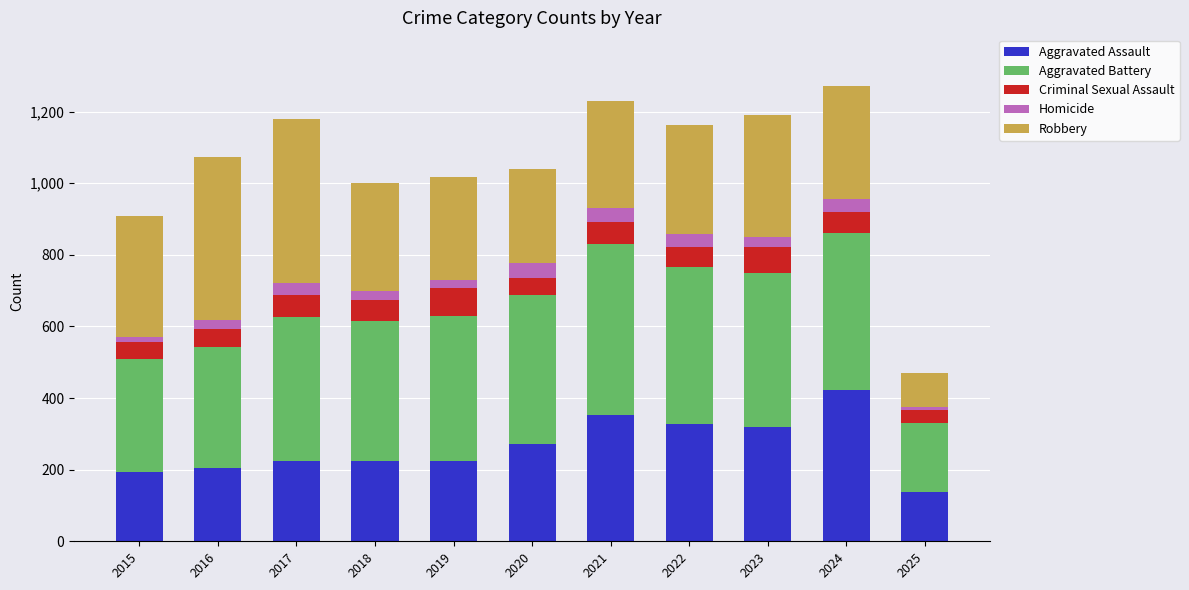

Count the number of data series in this chart.

5